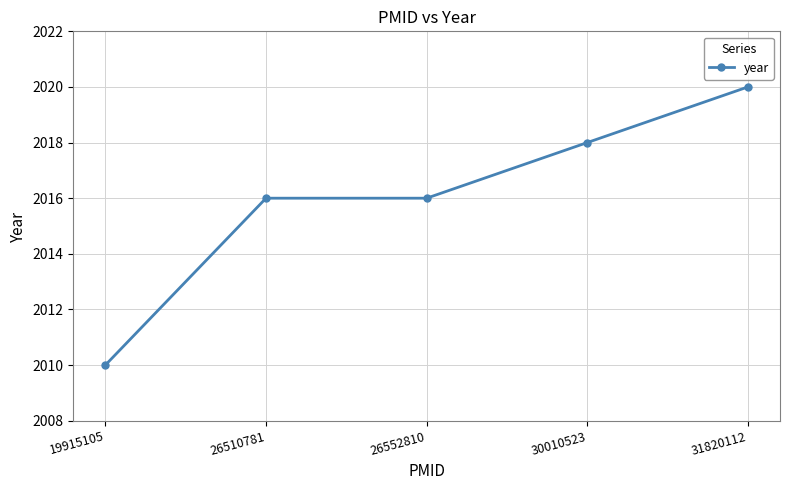

Reading left to right, transcribe all the data shown in this chart.

2010	2016	2016	2018	2020